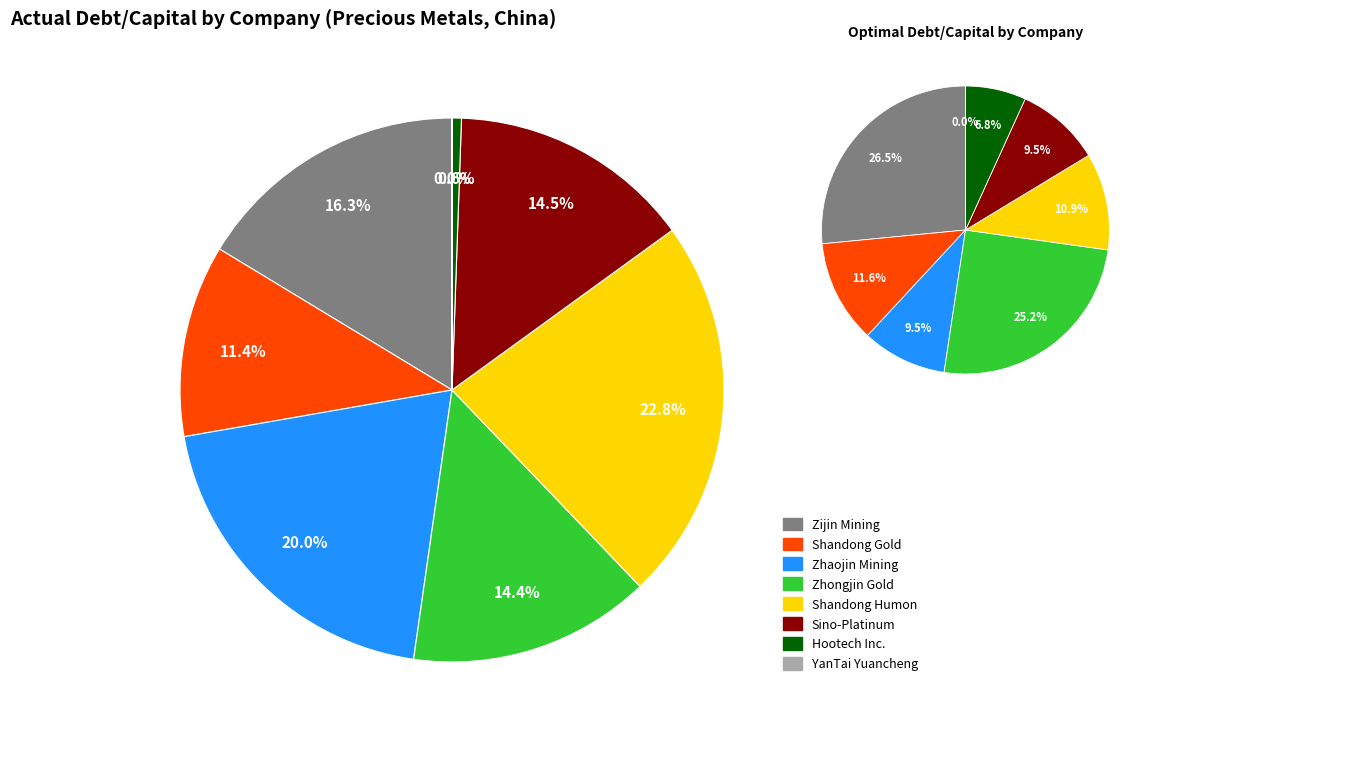

Is there any slice that represents more than half of the pie?

No